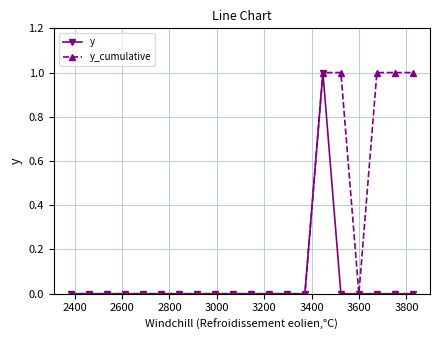

True or false: y has more than 0 points higher than both neighbors.

True